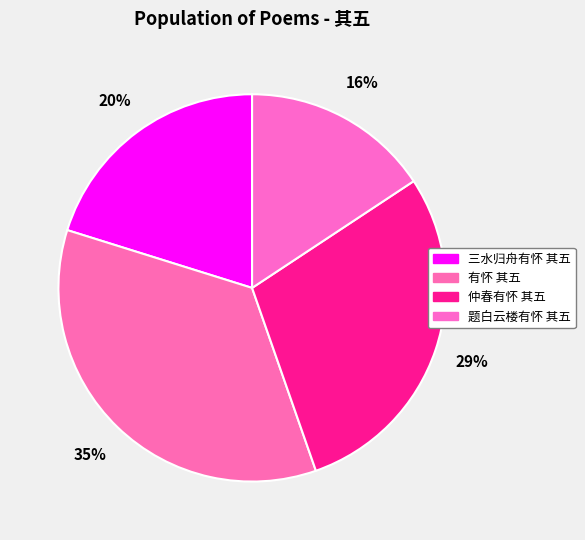

Is the sum of 有怀 其五 and 三水归舟有怀 其五 greater than half?

Yes